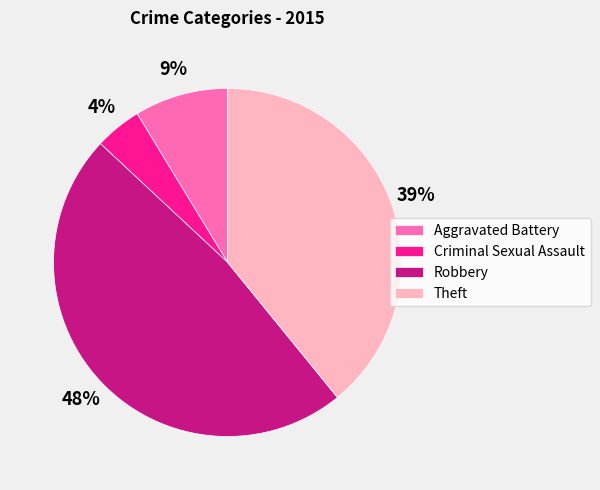

True or false: Aggravated Battery accounts for 1% of the total.

False